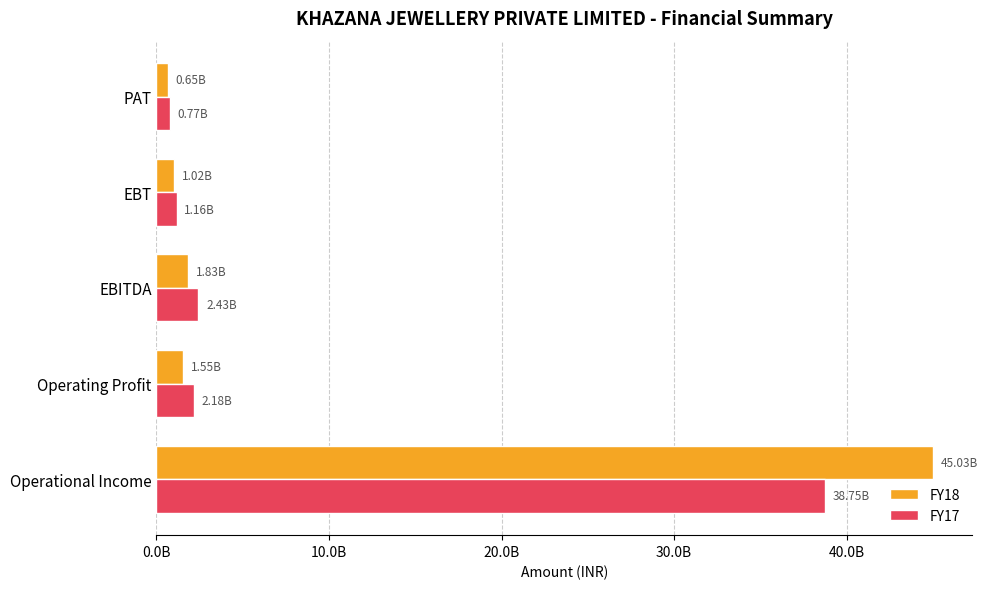

Which category has the highest value in the FY17 series?

Operational Income